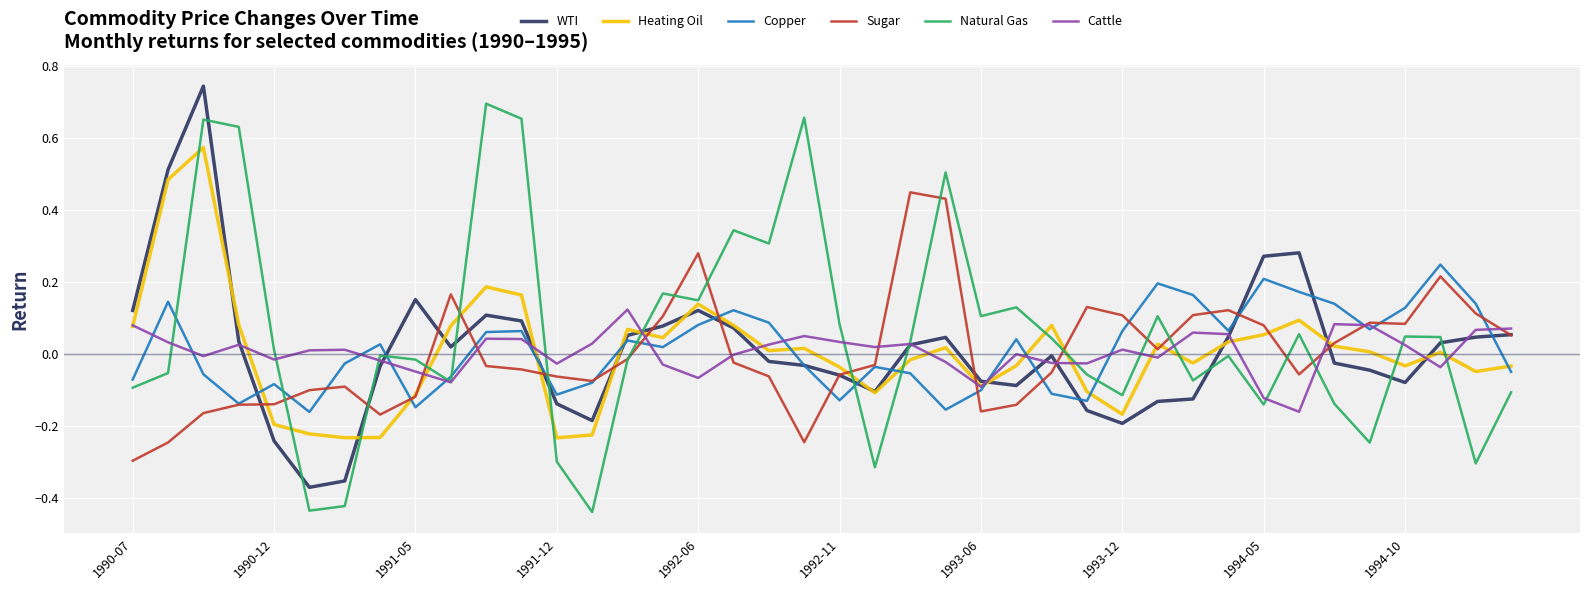

Which series has the largest range (max minus min)?

Natural Gas